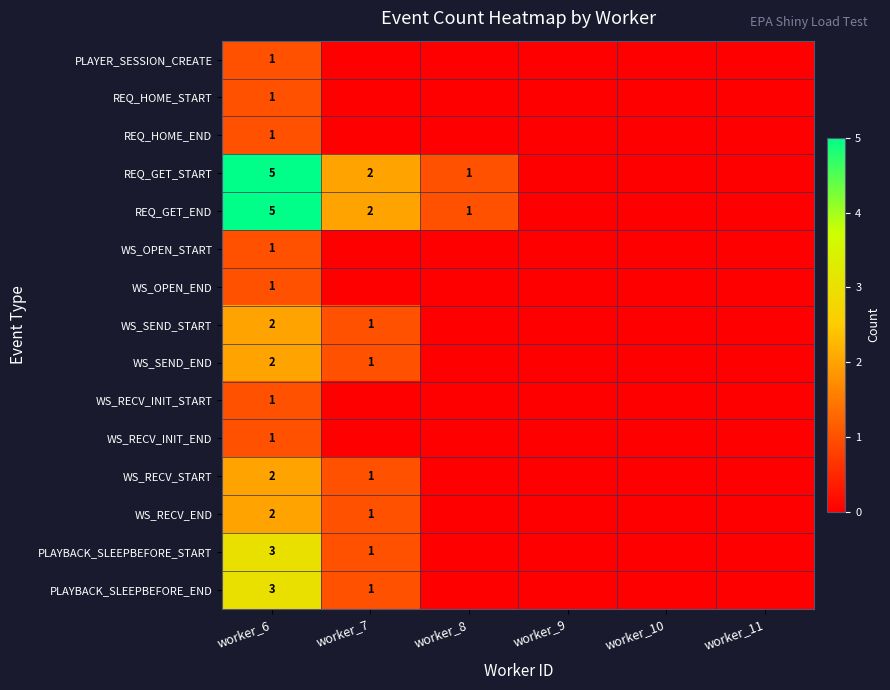

What is the total value across all series at worker_6?

31